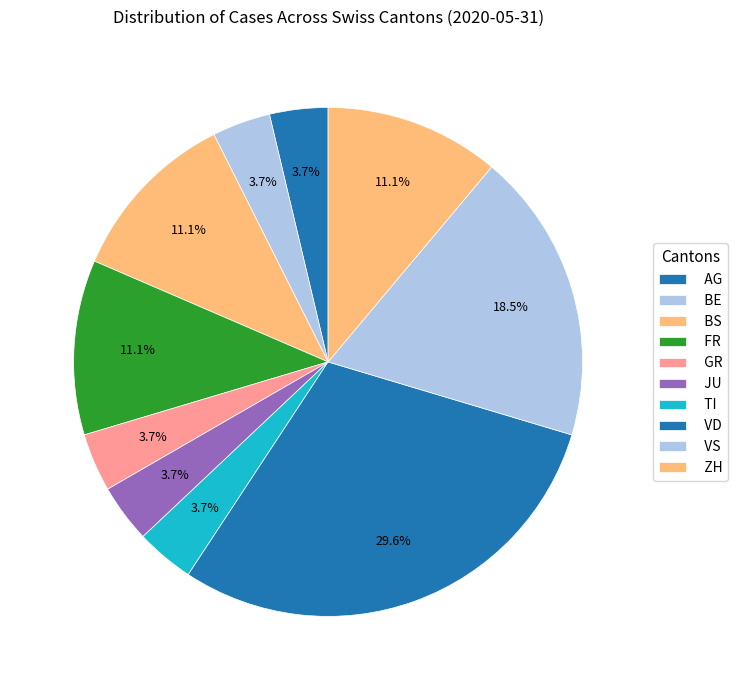

Count the number of slices in the pie.

10